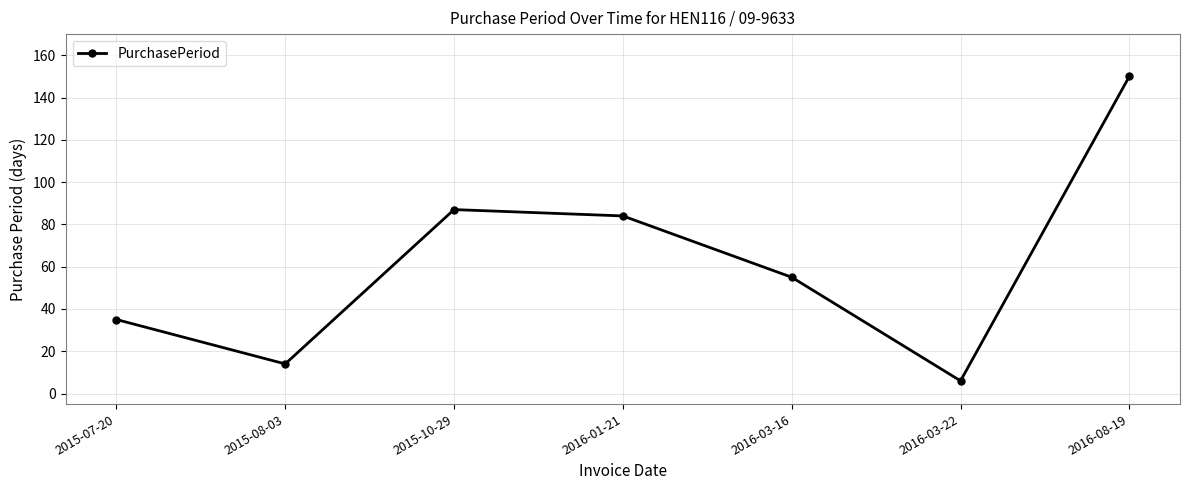

True or false: the data has more than 1 interior local peaks.

False